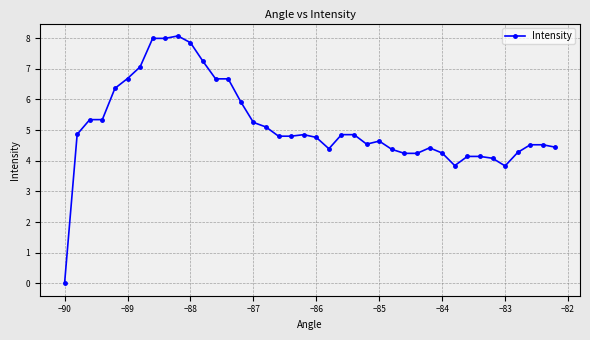

What is the value of the 4th point from the left?

5.3